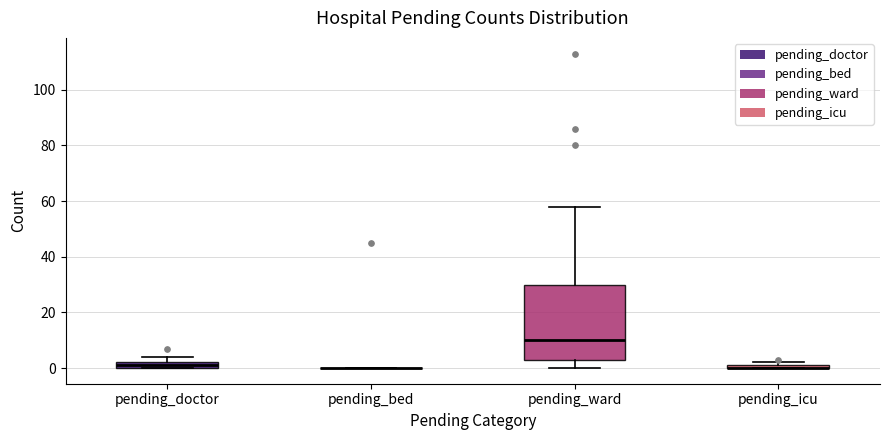

Where is the lower edge of the box for pending_doctor on the y-axis? The values are not printed on the chart, so give them approximately, as read against the axis.

0